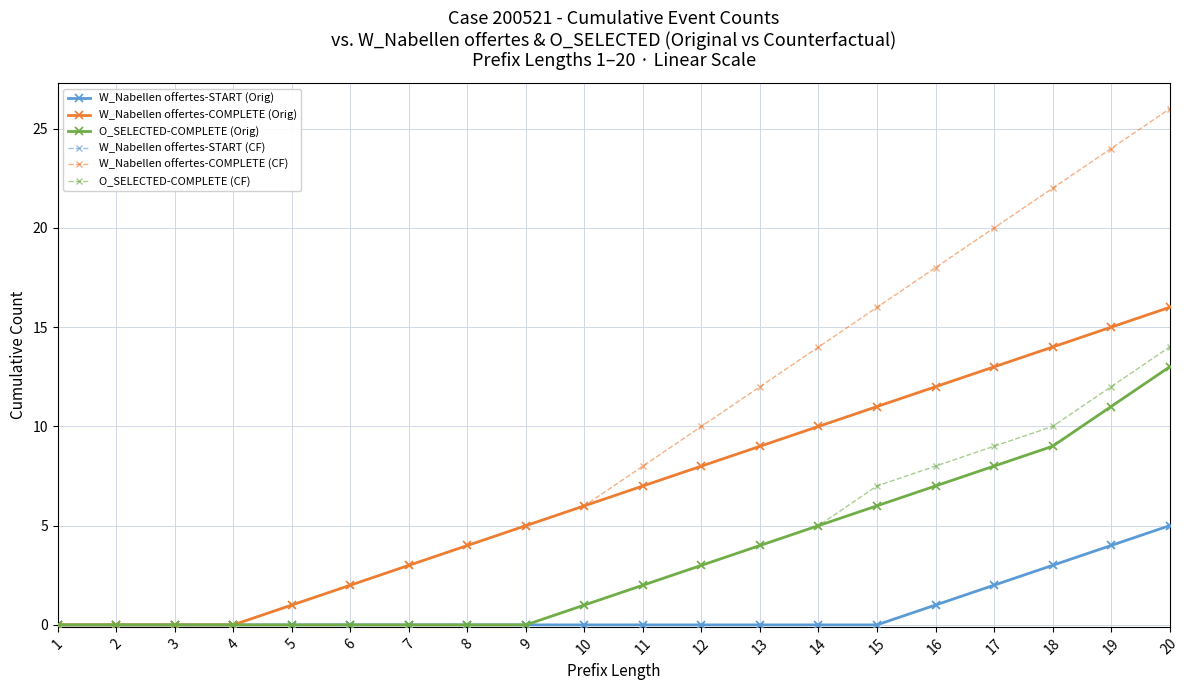

Does the chart have visible grid lines?

Yes